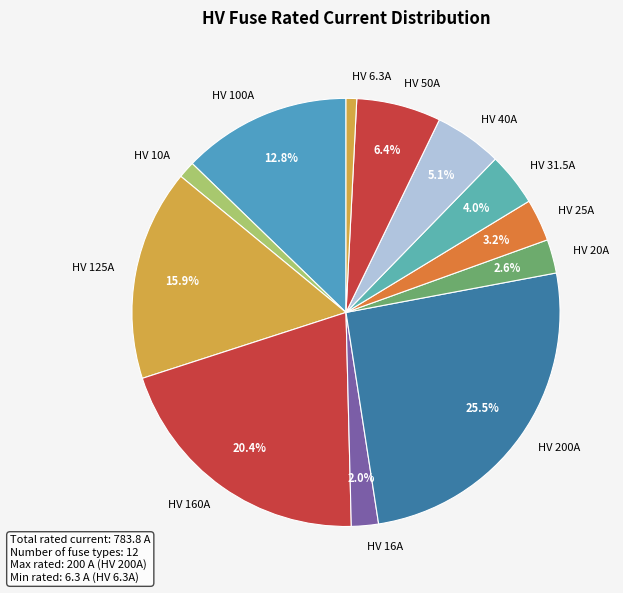

To the nearest percent, what portion does HV 6.3A represent?

1%